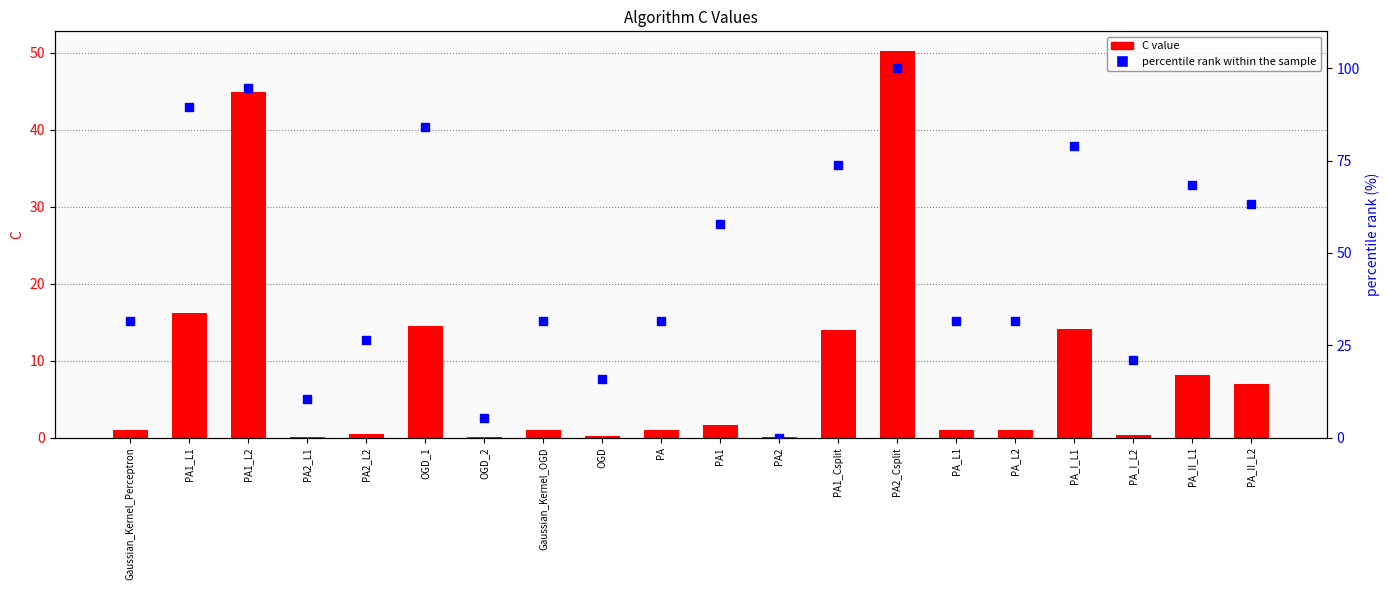

What is the value of the percentile rank within the sample bar at the 14th from the left?

100.0